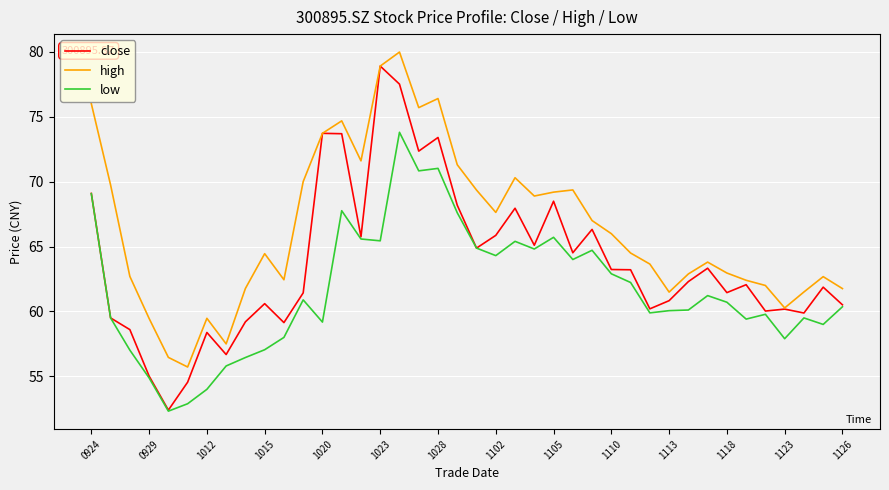

What are all the series names shown in the legend?

close, high, low